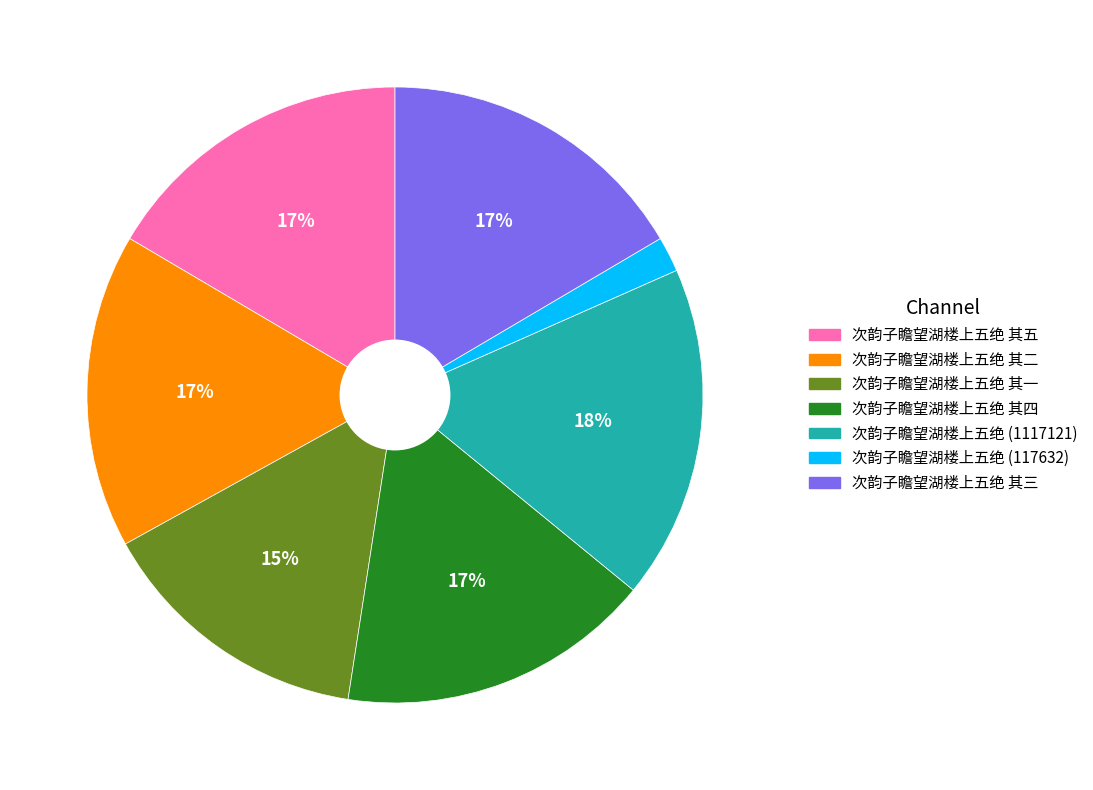

How many slices are in this pie chart?

7